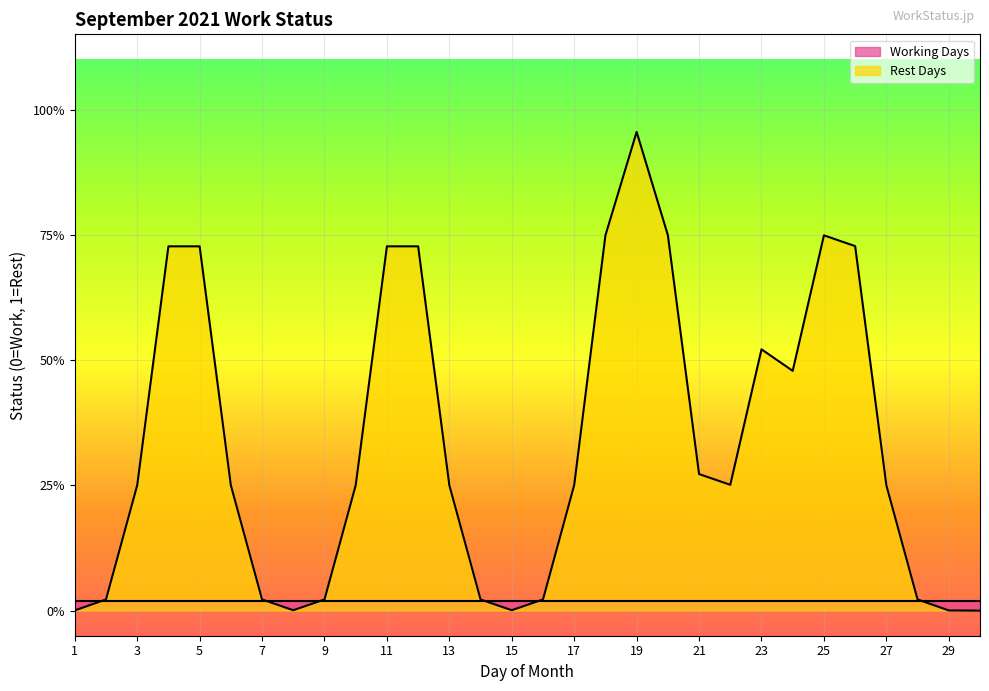

At which label does Rest Days reach its minimum?

1